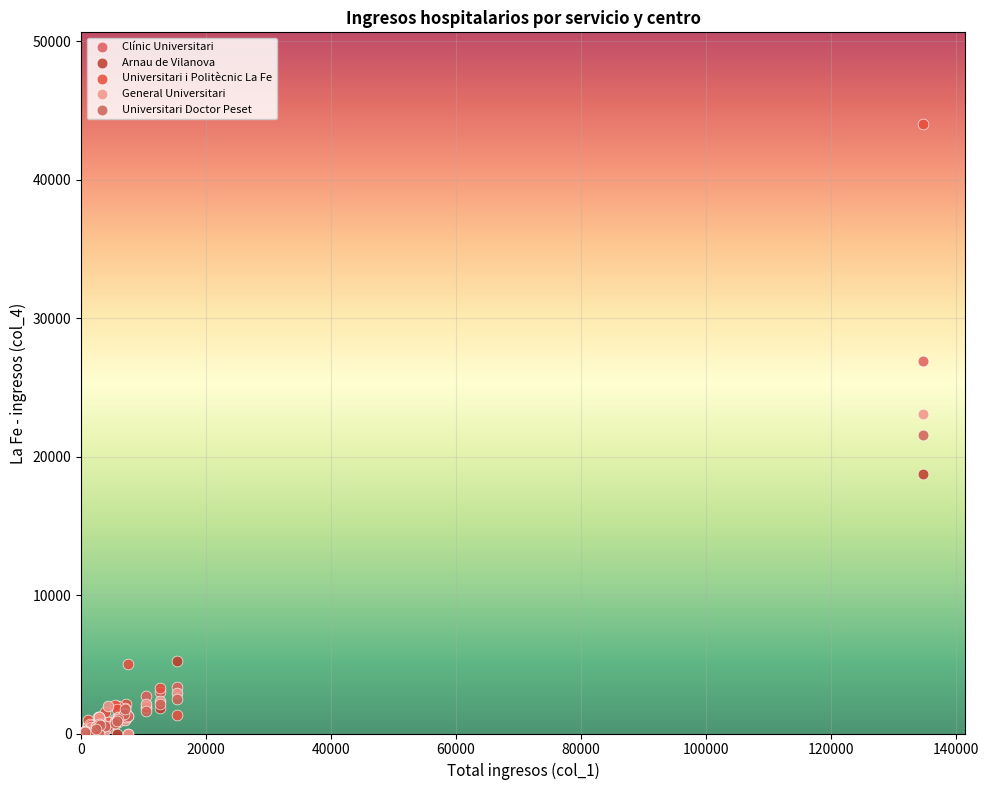

What are all the series names shown in the legend?

Clínic Universitari, Arnau de Vilanova, Universitari i Politècnic La Fe, General Universitari, Universitari Doctor Peset